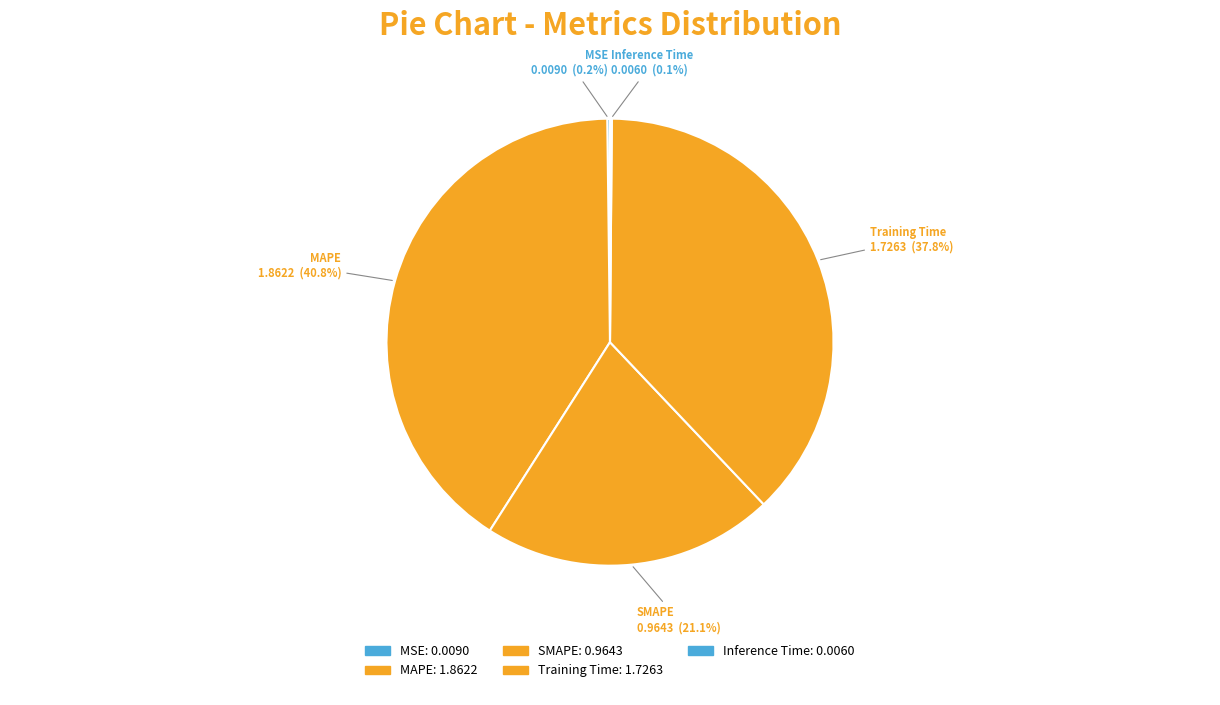

Is MSE the majority of the pie?

No